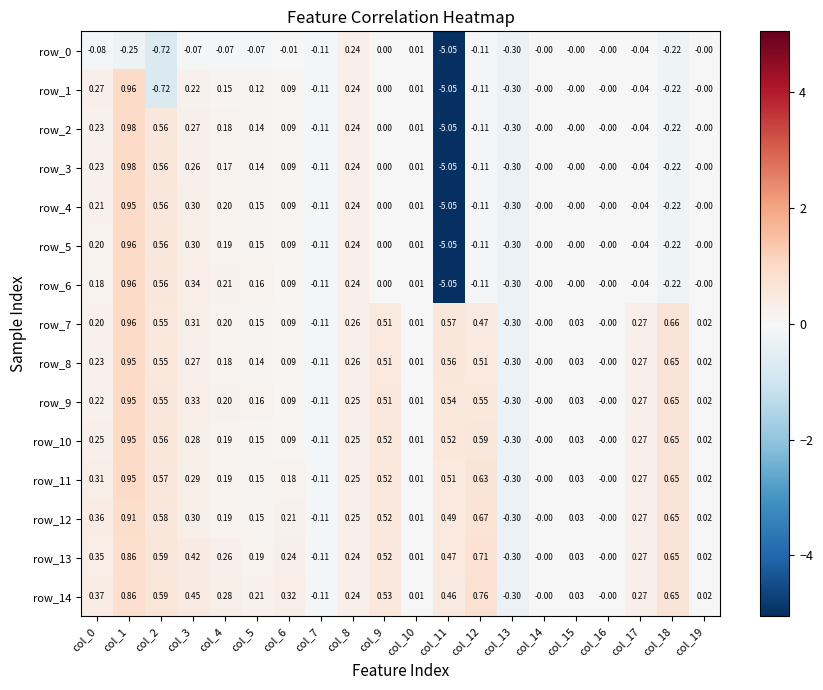

Is the value of row_7 at col_11 greater than the value of row_12 at col_8?

Yes